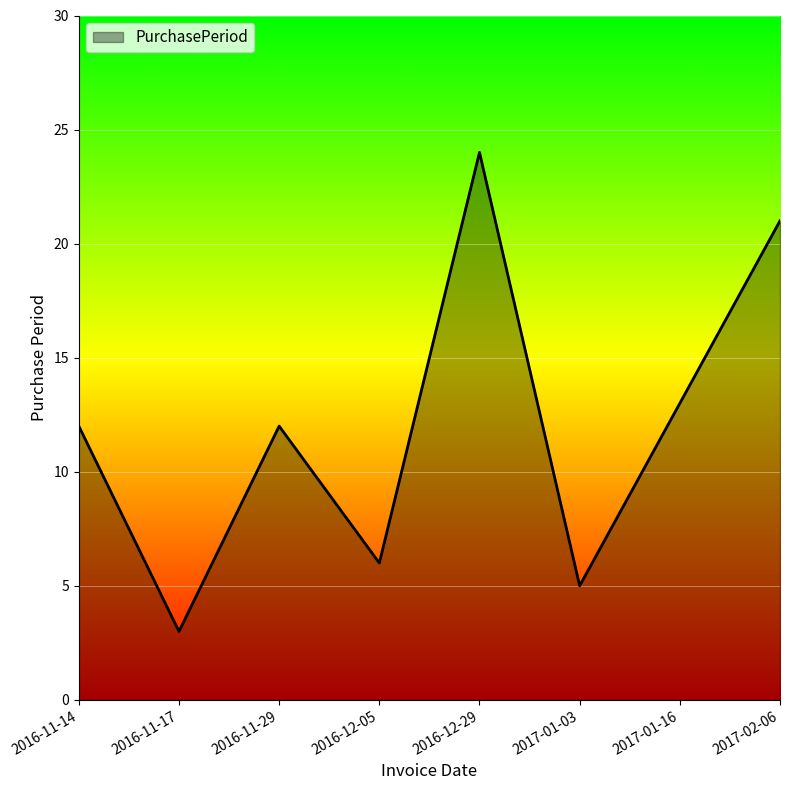

Does the chart have visible grid lines?

Yes